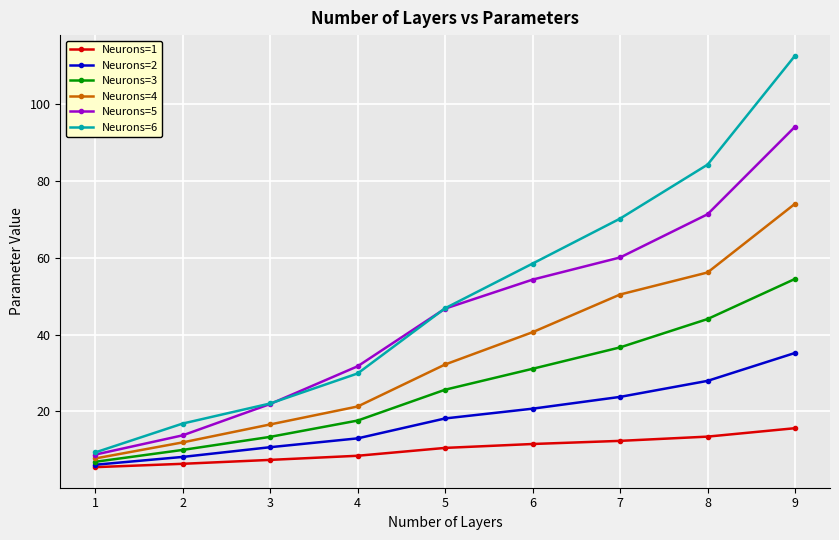

The value of Neurons=1 at 9 is 24.9. True or false?

False